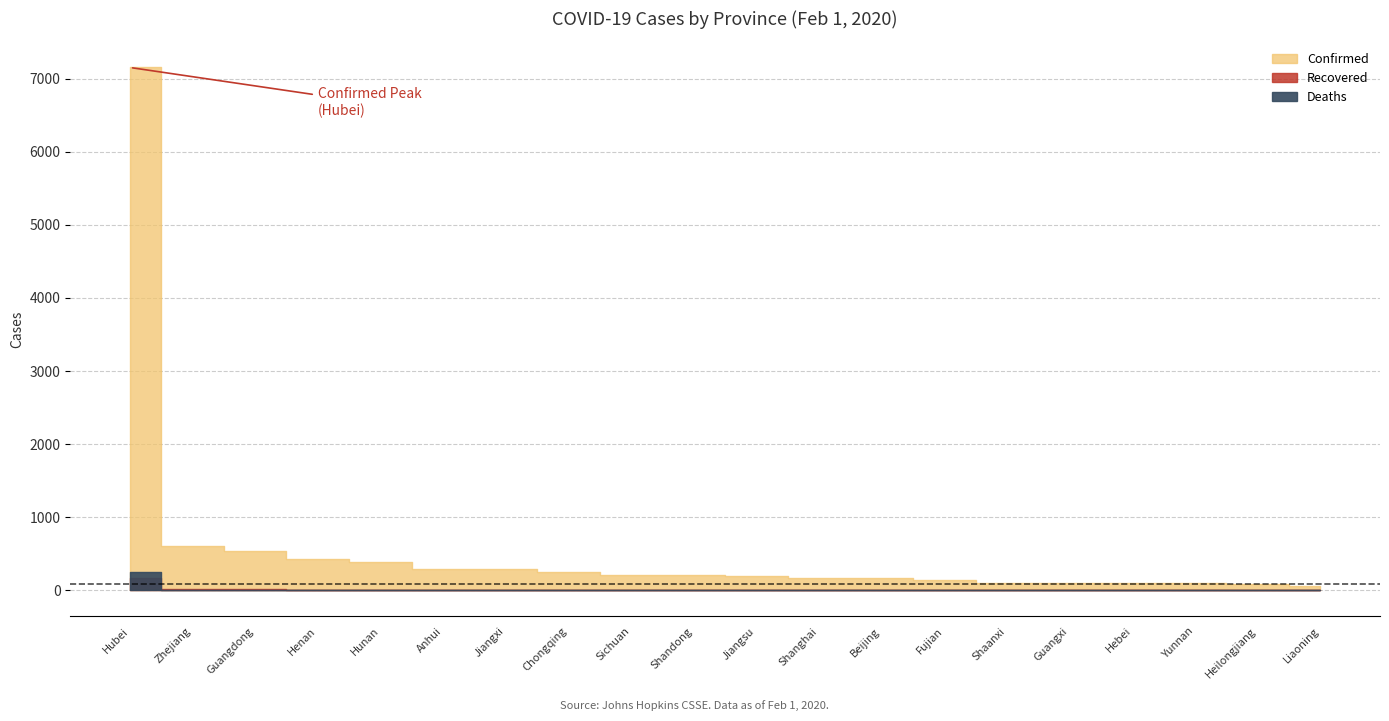

How many values in Deaths are above zero?

8